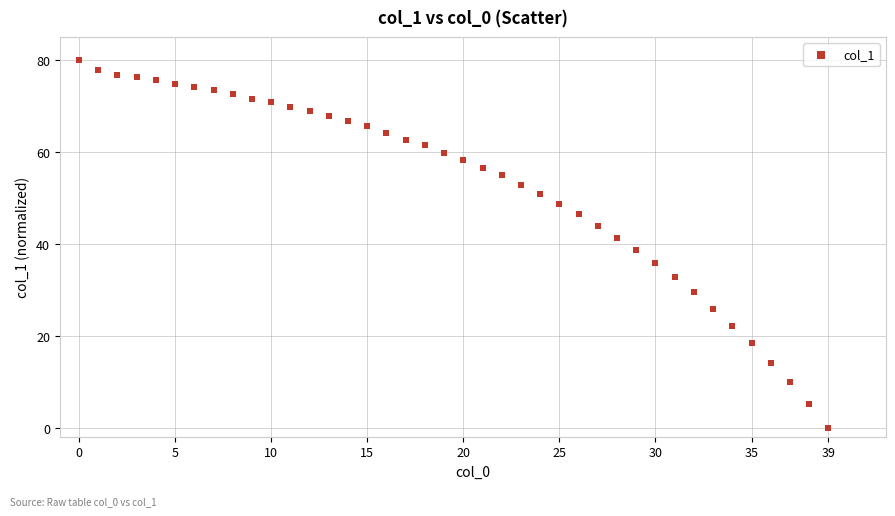

What is the range of Y values (max minus min)?

80.0